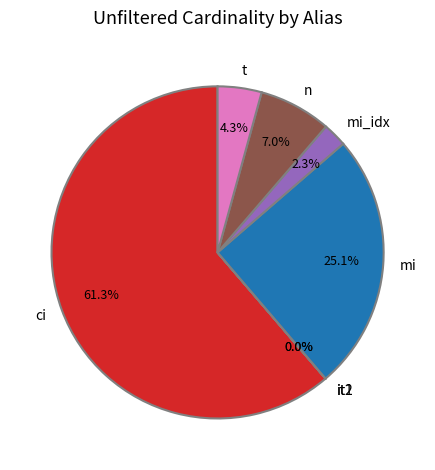

What is the ratio of the value at n to the value at t?

1.6